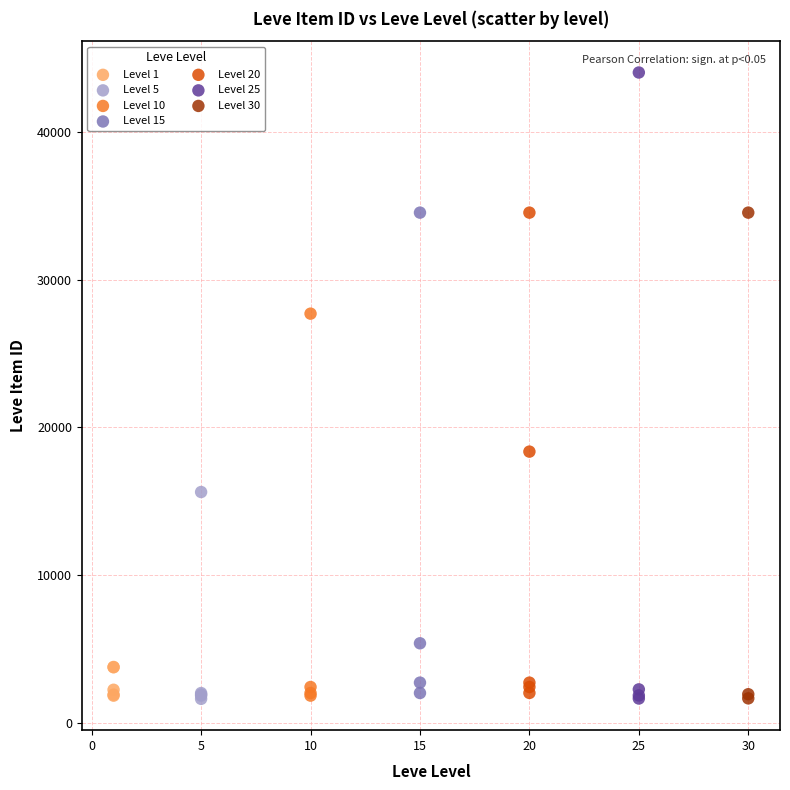

Which series reaches the maximum Y coordinate?

Level 25